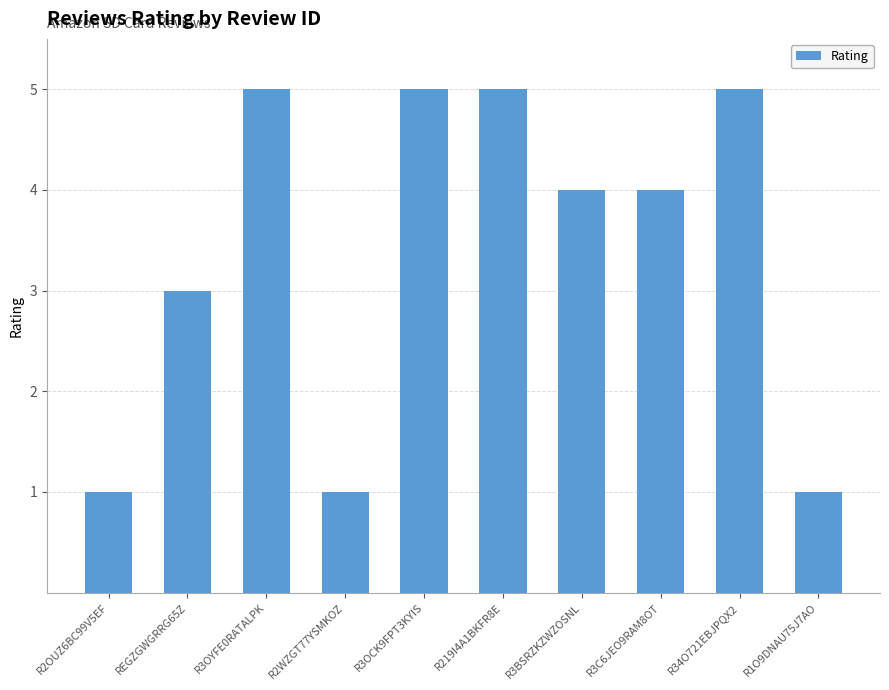

What is the value of the 10th bar from the left?

1